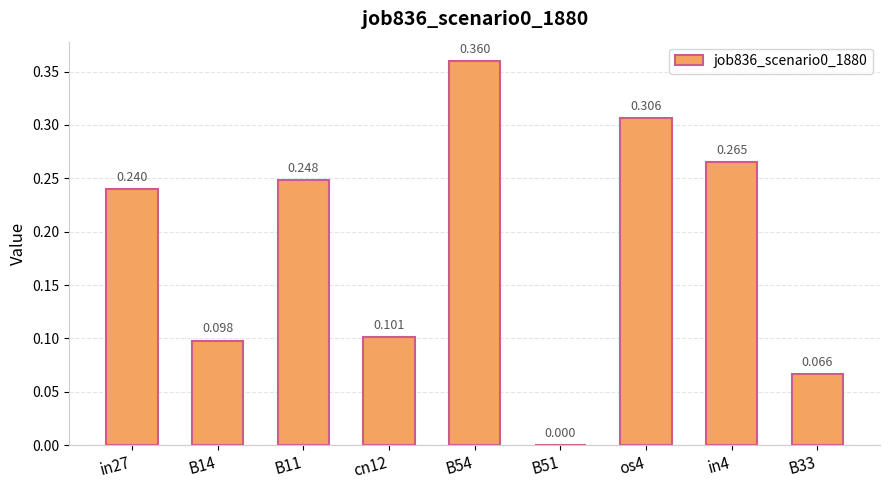

Reading left to right, extract all data points from this chart.

0.2	0.1	0.2	0.1	0.4	0.0	0.3	0.3	0.1